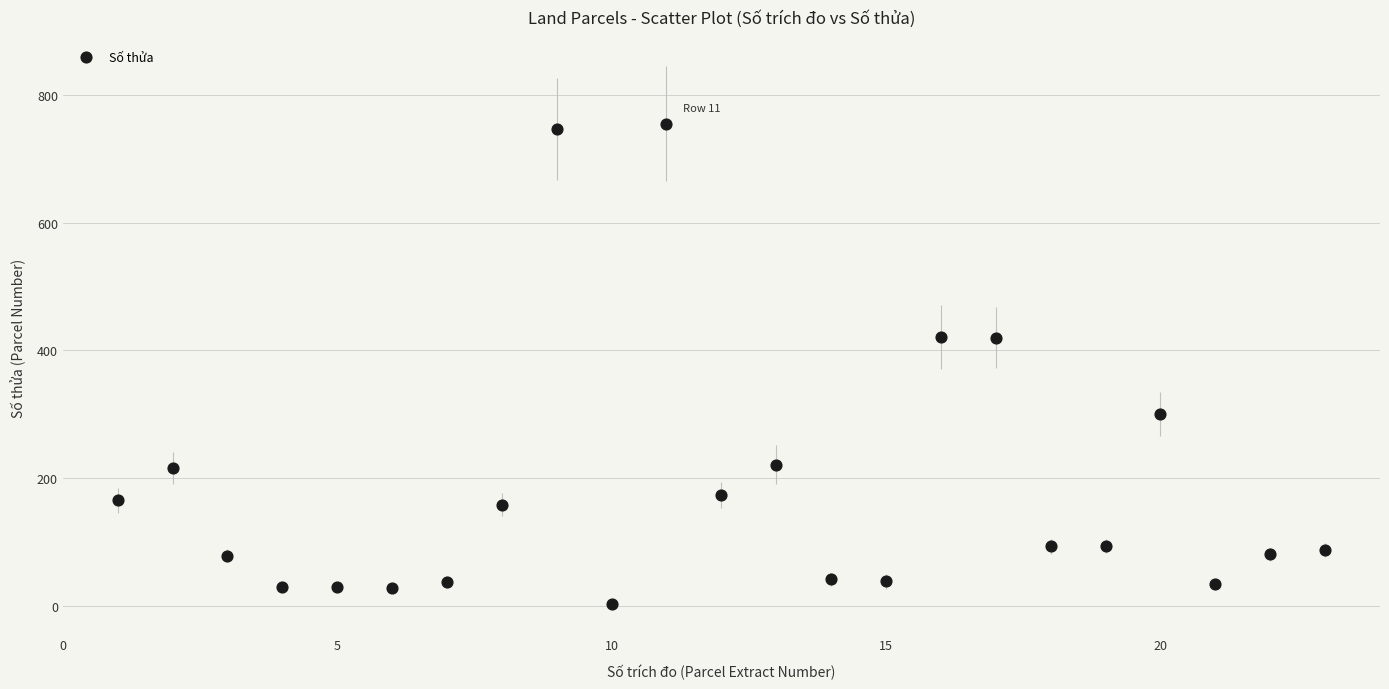

What is the range of X values (max minus min)?

22